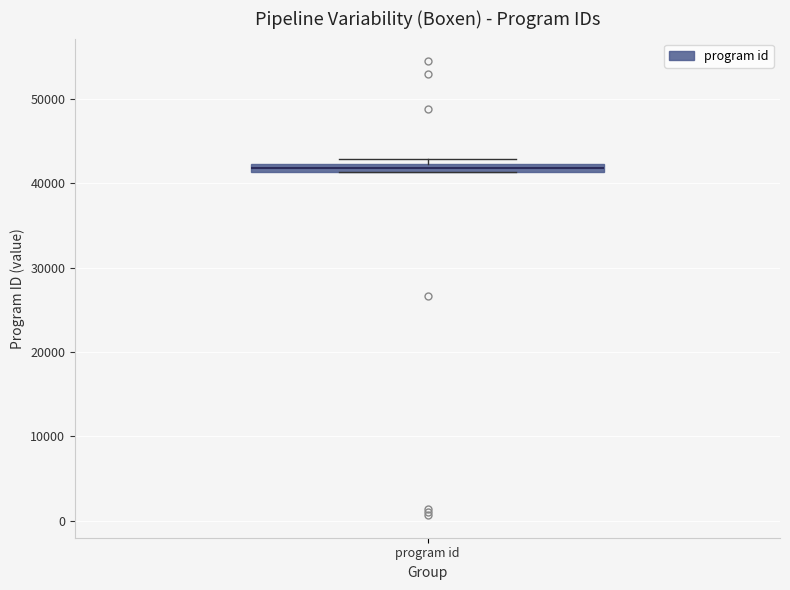

Where is the upper edge of the box for program id on the y-axis? The values are not printed on the chart, so give them approximately, as read against the axis.

42000